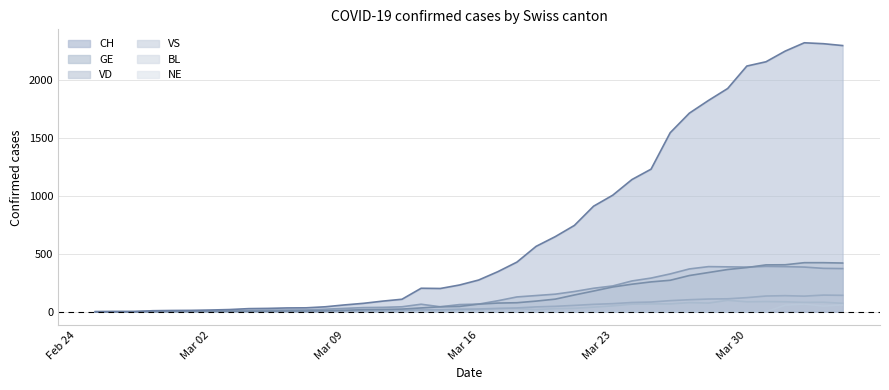

What is the difference between the VS values at 2020-03-19 and 2020-02-26?

42